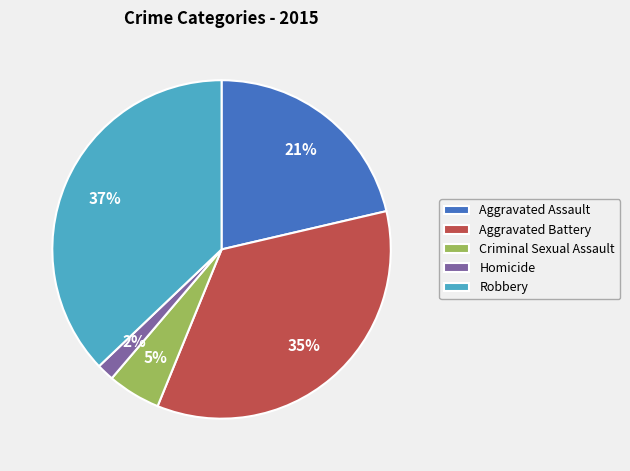

Is there a majority slice in this chart?

No